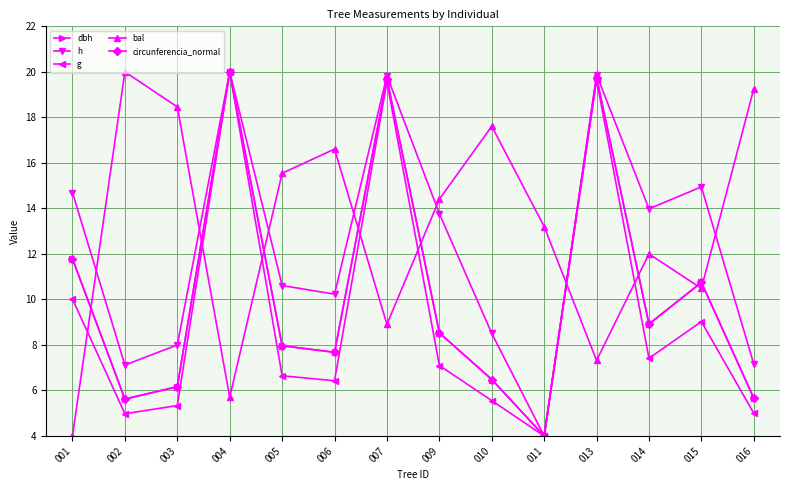

How many intersections are there between bal and h?

7